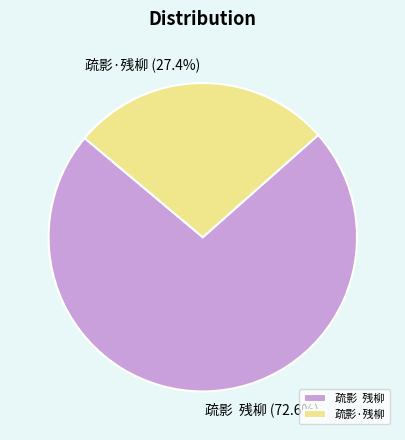

Is it true that 疏影·残柳 is 27% of the pie?

True